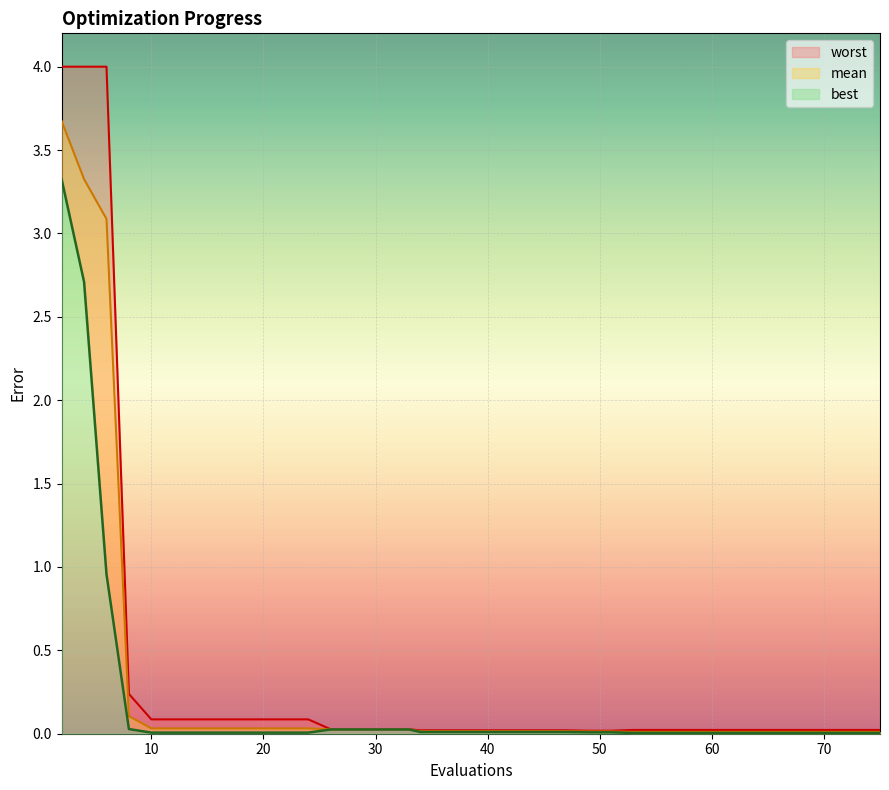

What is the sum of all mean values?

10.9